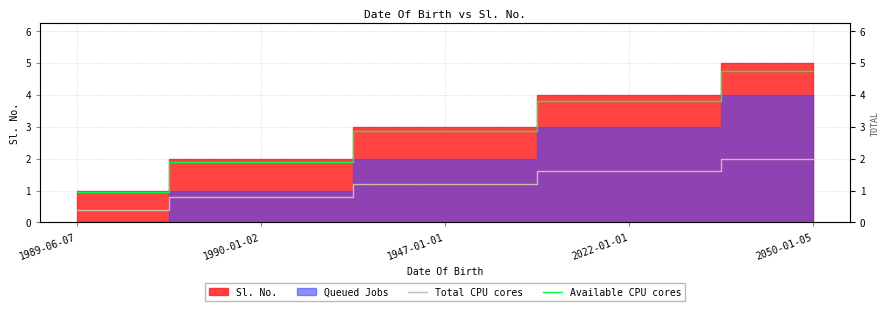

At which label is Available CPU cores closest to 2?

1990-01-02